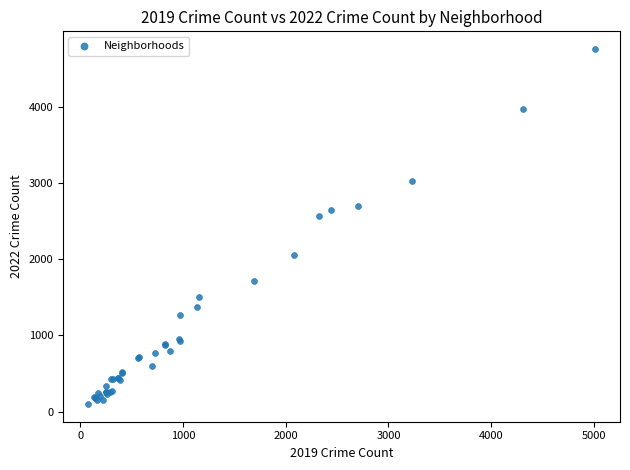

What Y value in the scatter plot is closest to 2430?

2566